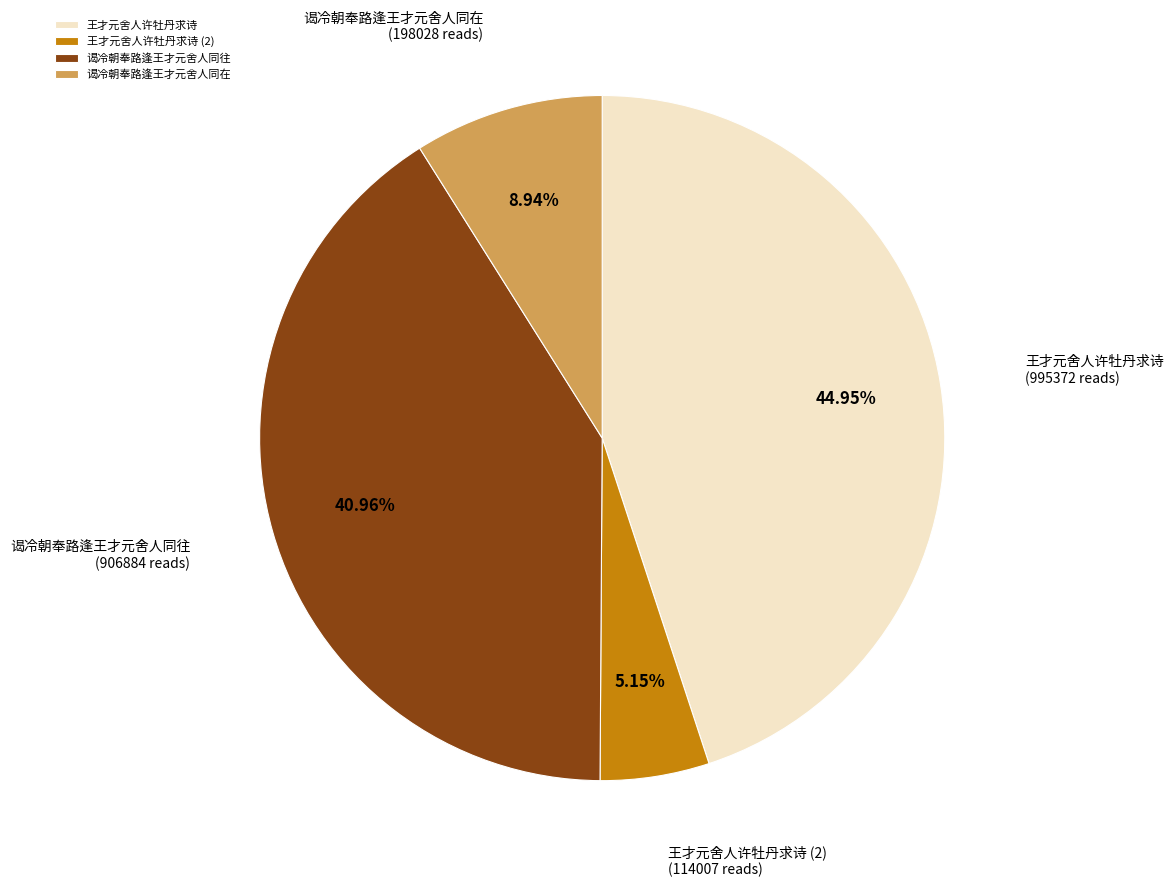

Combined, what portion of the pie is 谒冷朝奉路逢王才元舍人同在 and 谒冷朝奉路逢王才元舍人同往?

49.9%